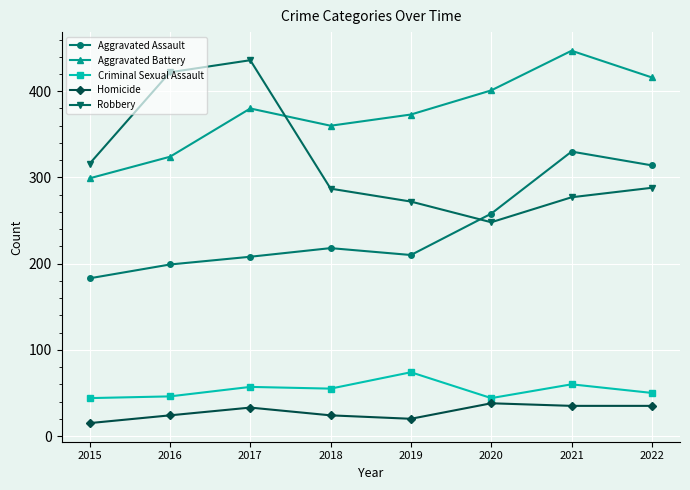

What is the value of the Aggravated Assault point at the 5th from the left?

210